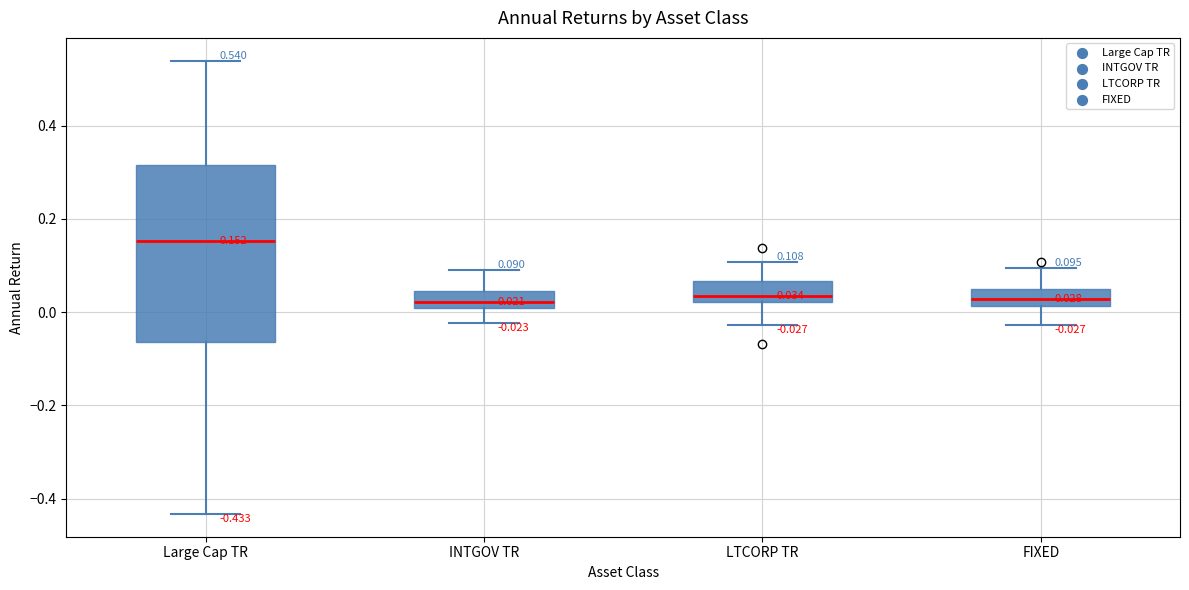

Which box's median line is the highest?

Large Cap TR